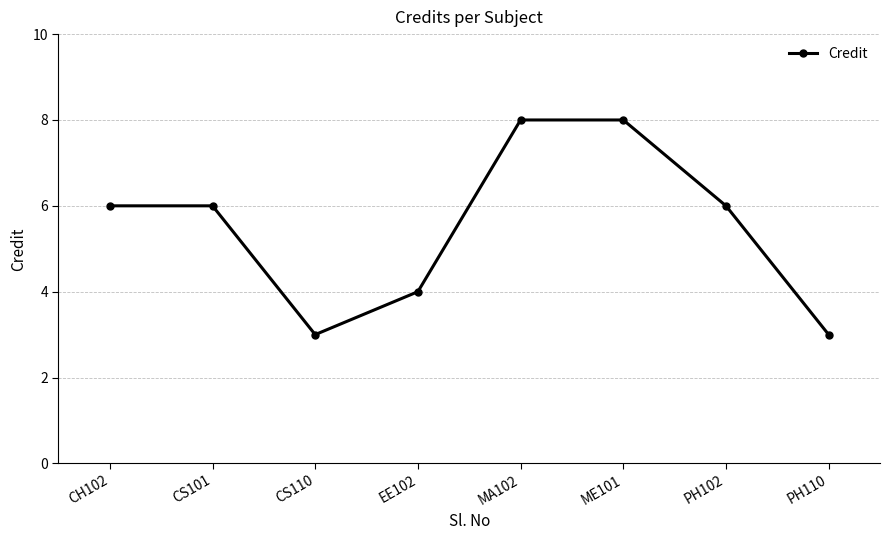

Is this an area chart (filled region under the line)?

No